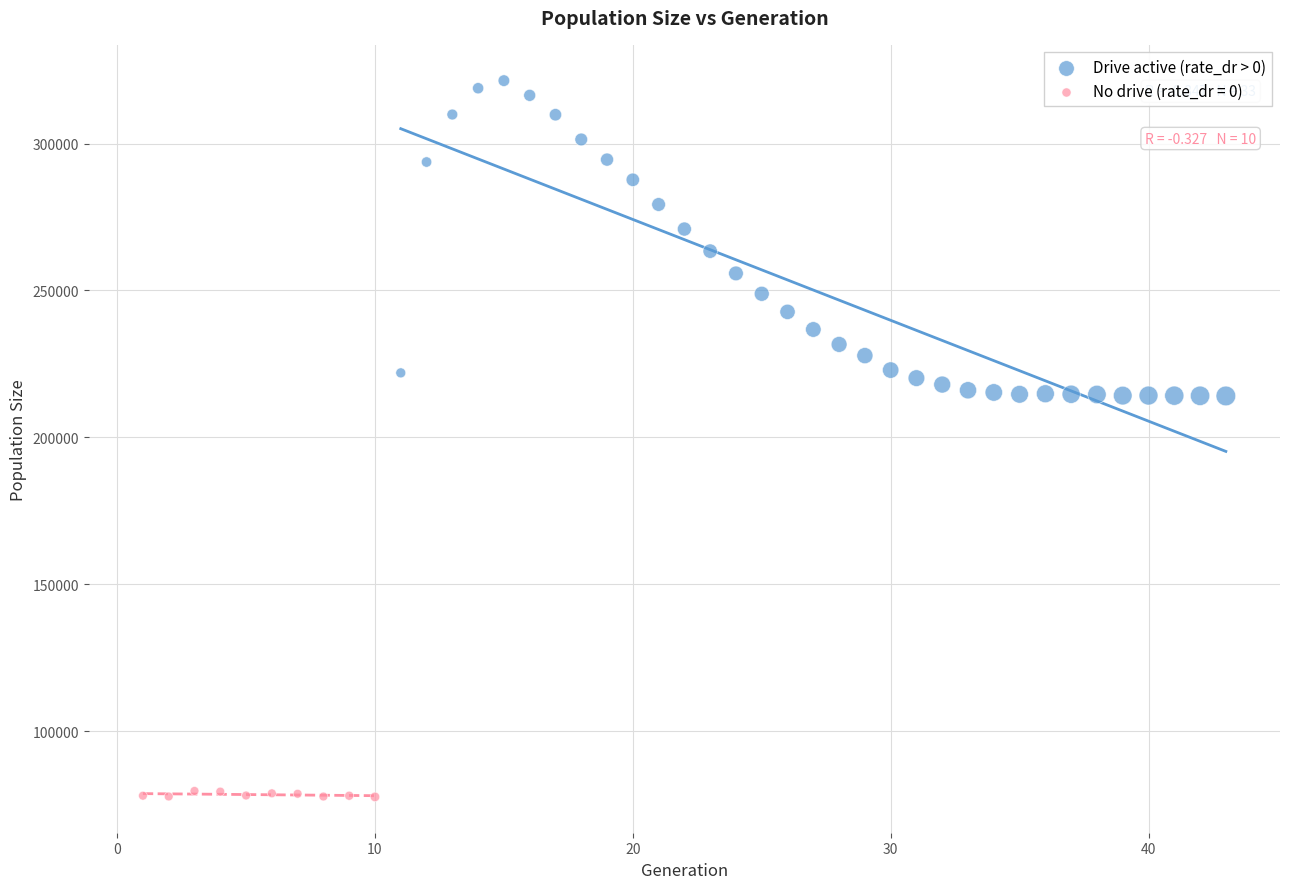

Which series reaches the maximum Y coordinate?

Drive active (rate_dr > 0)